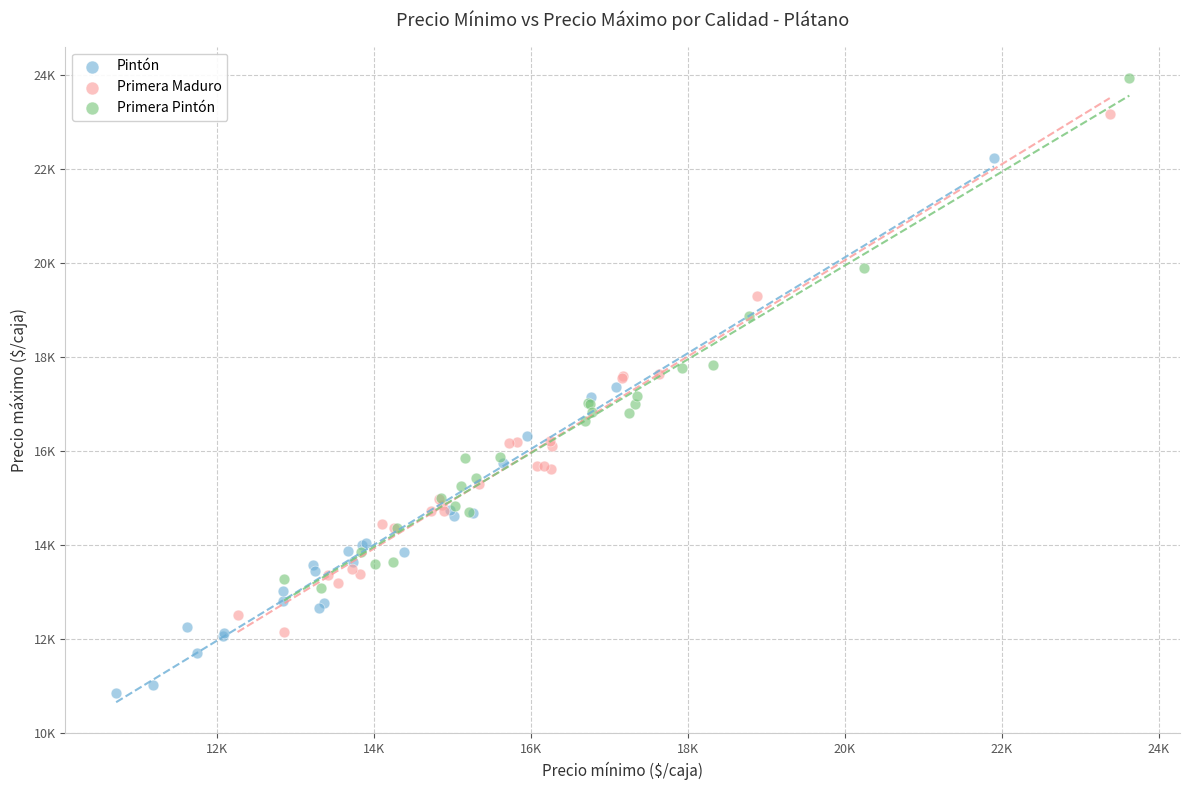

Which series has the largest Y range (max minus min)?

Pintón